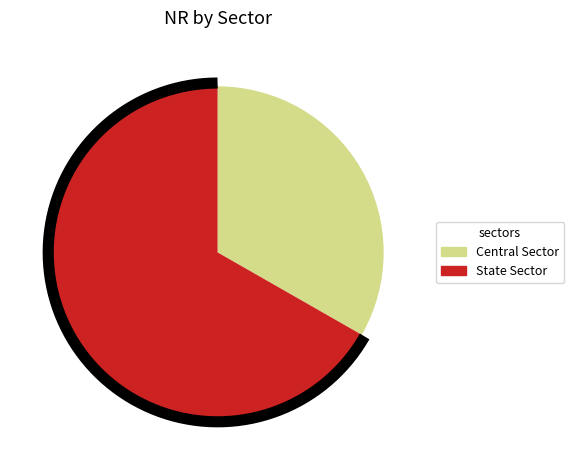

True or false: State Sector accounts for 52% of the total.

False